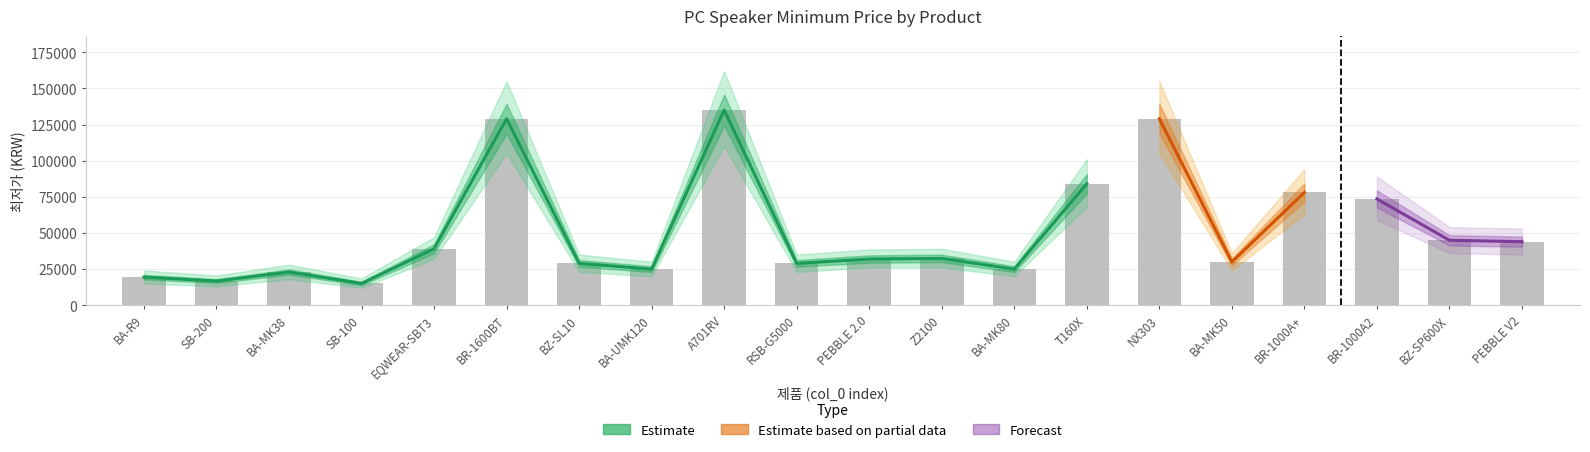

What is the label of the 4th bar from the left?

SB-100